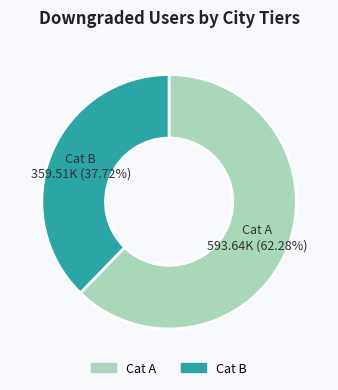

Which has a higher value, Cat B or Cat A?

Cat A